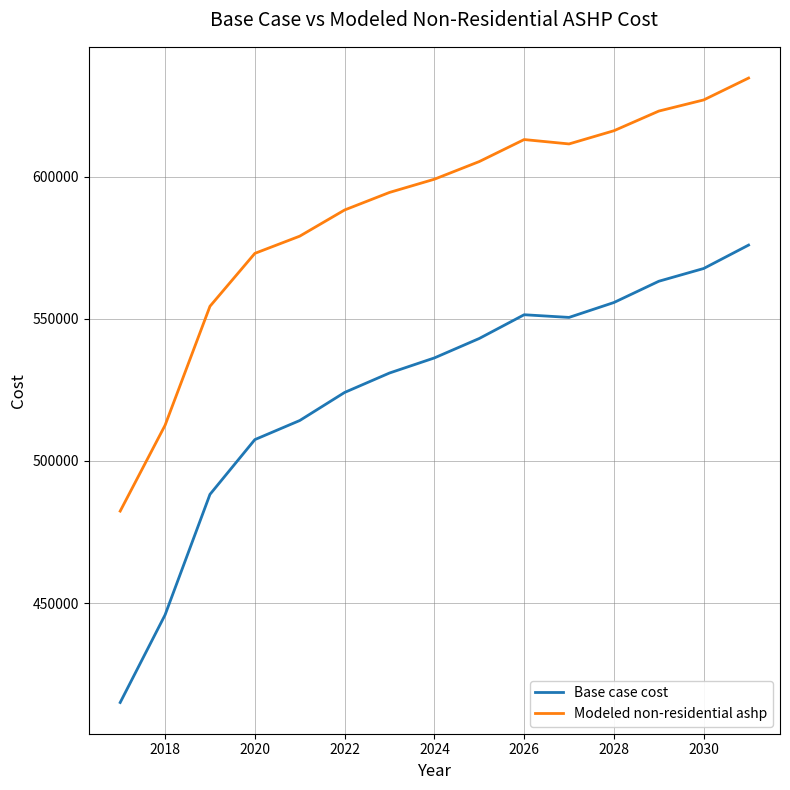

Which series has the largest total across all categories?

Modeled non-residential ashp